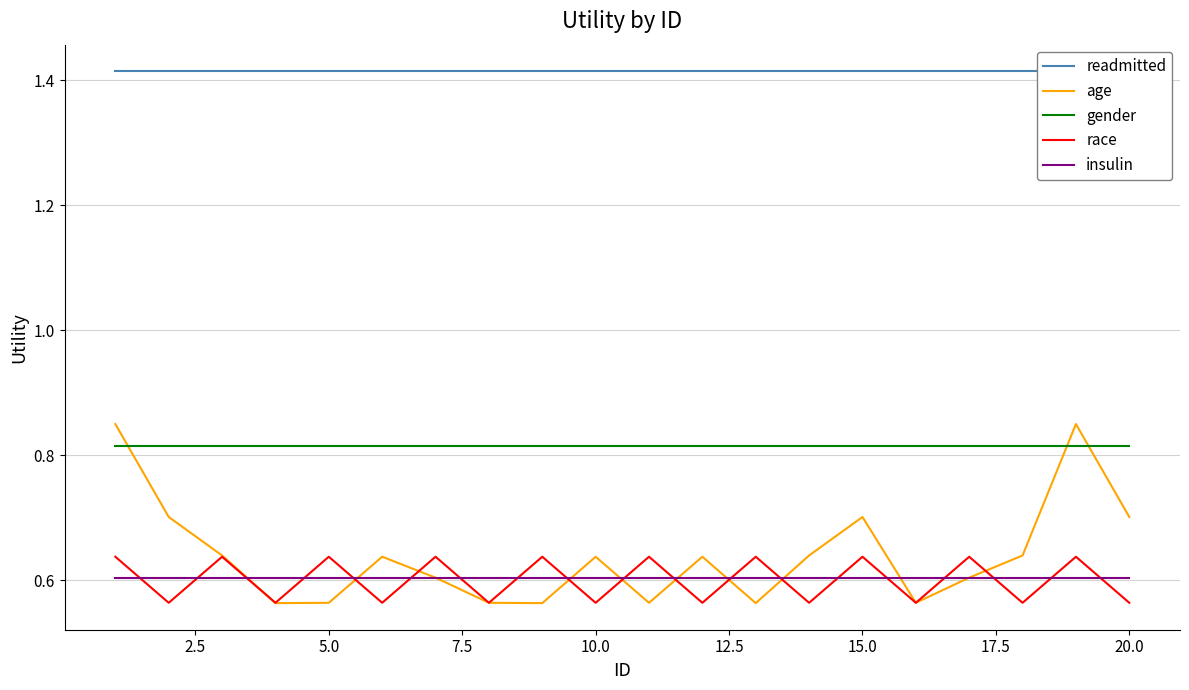

Rank the series by their maximum value, from highest to lowest.

readmitted, age, gender, race, insulin